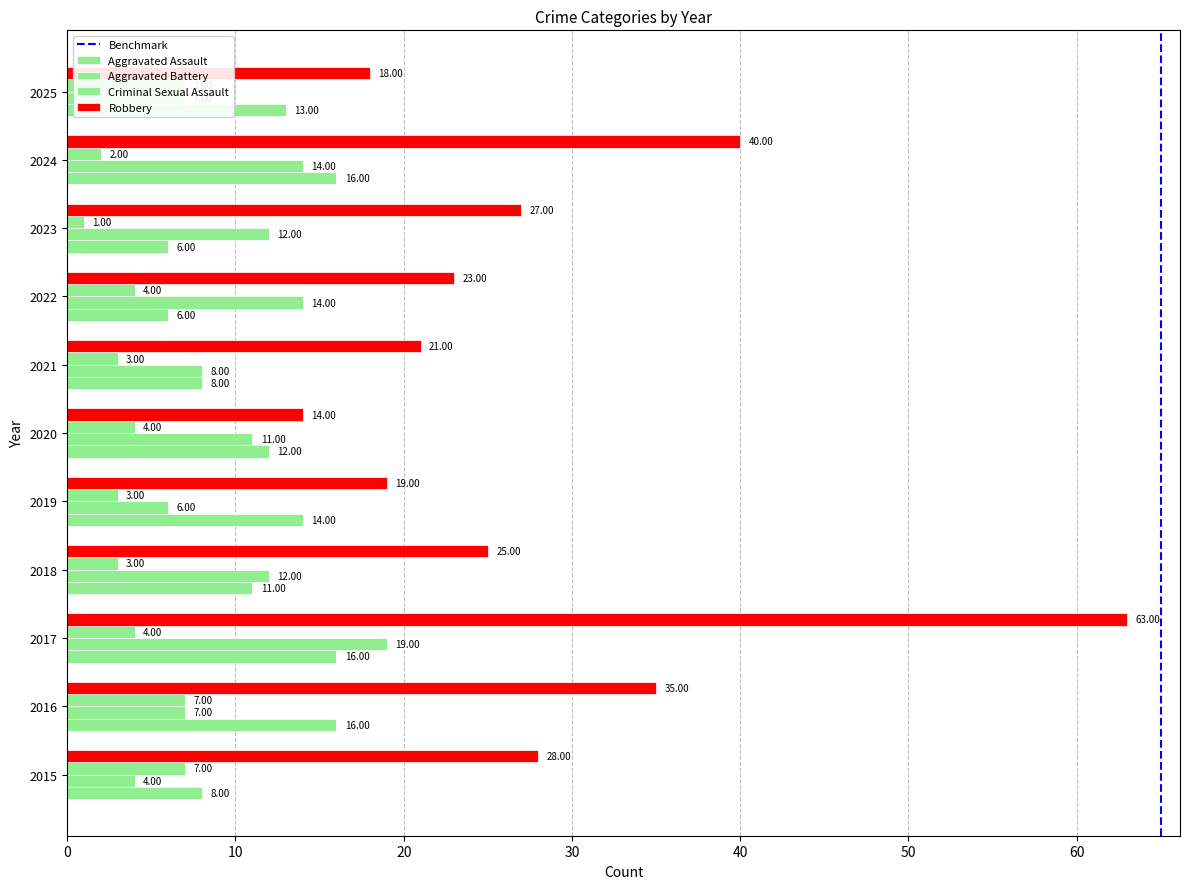

What are all the series names shown in the legend?

Aggravated Assault, Aggravated Battery, Criminal Sexual Assault, Robbery